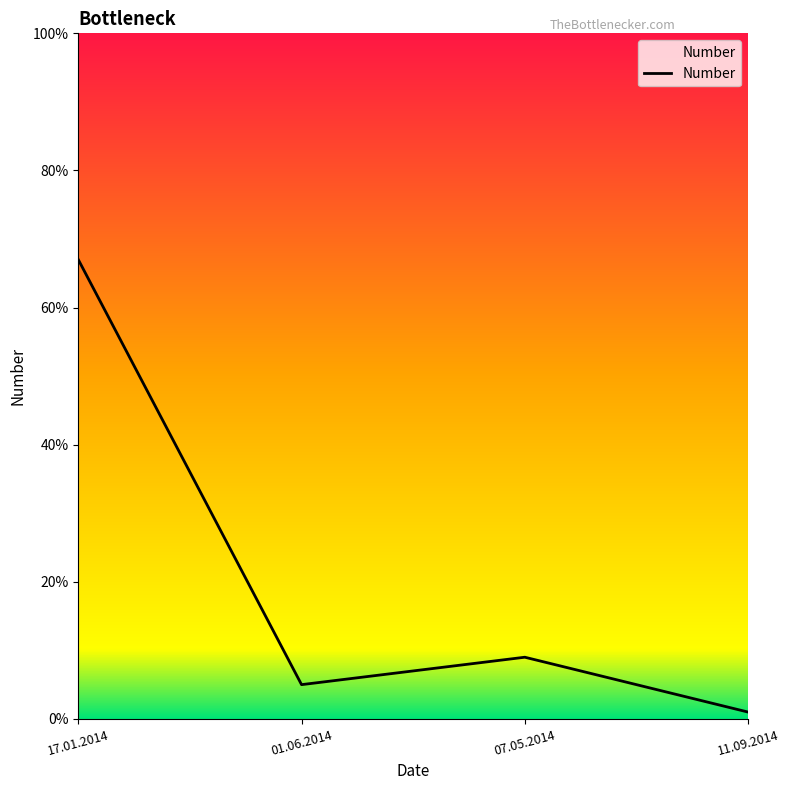

What is the difference between the second highest and second lowest values?

4